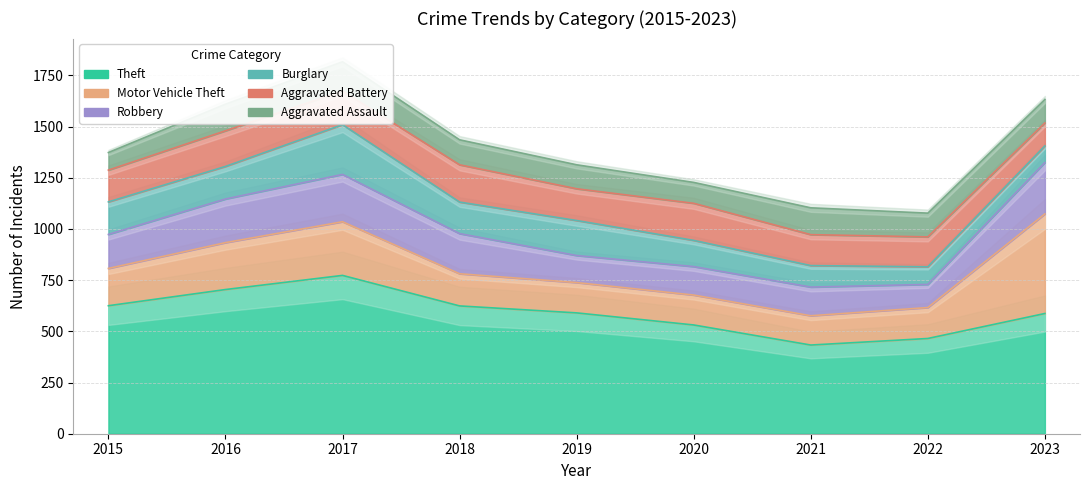

Reading left to right, list all the values displayed in this chart.

Theft: 625	704	773	624	590	531	433	465	587
Motor Vehicle Theft: 182	229	262	157	148	146	143	151	486
Robbery: 166	213	231	196	132	139	140	113	251
Burglary: 159	159	243	154	171	128	105	86	81
Aggravated Battery: 155	174	164	182	155	181	151	146	112
Aggravated Assault: 86	130	143	122	117	102	131	116	115